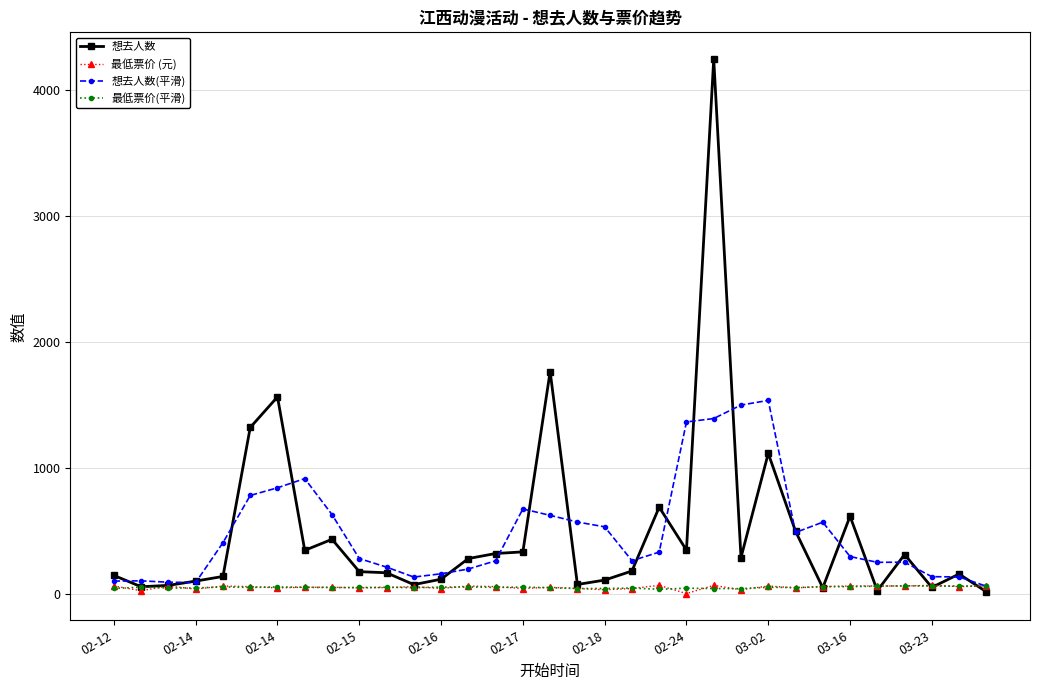

Count the number of categories in the chart.

33